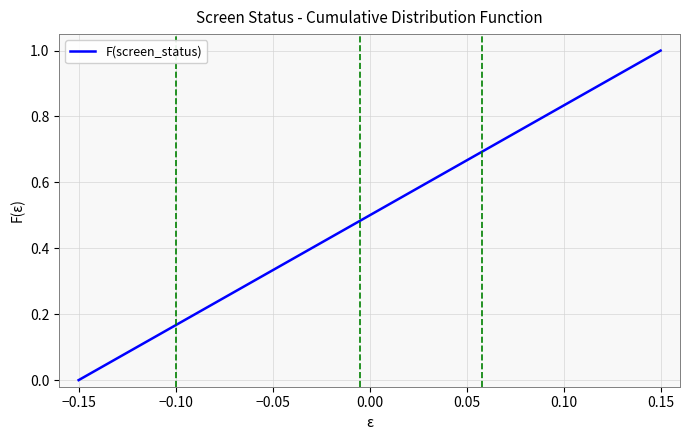

What is the maximum value shown in the chart?

1.0